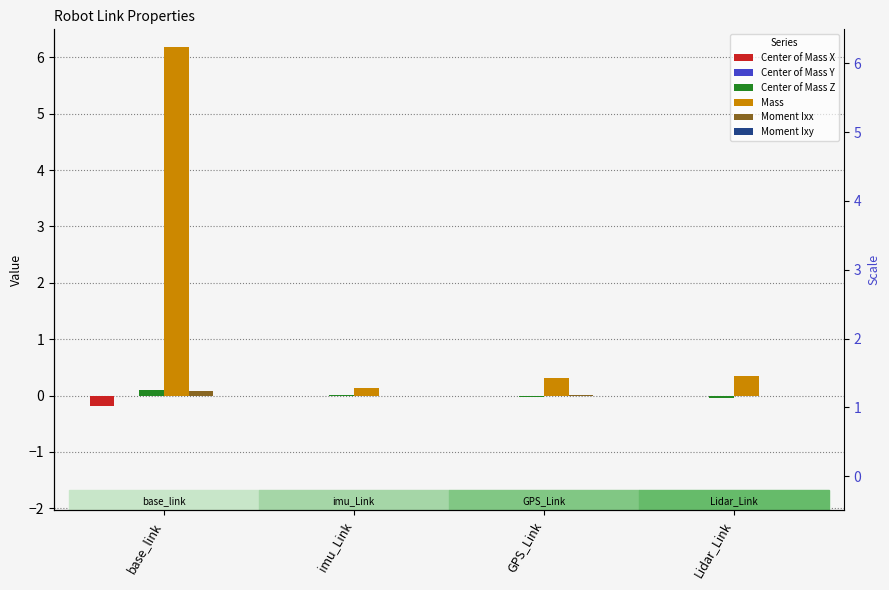

What are all the series names shown in the legend?

Center of Mass X, Center of Mass Y, Center of Mass Z, Mass, Moment Ixx, Moment Ixy